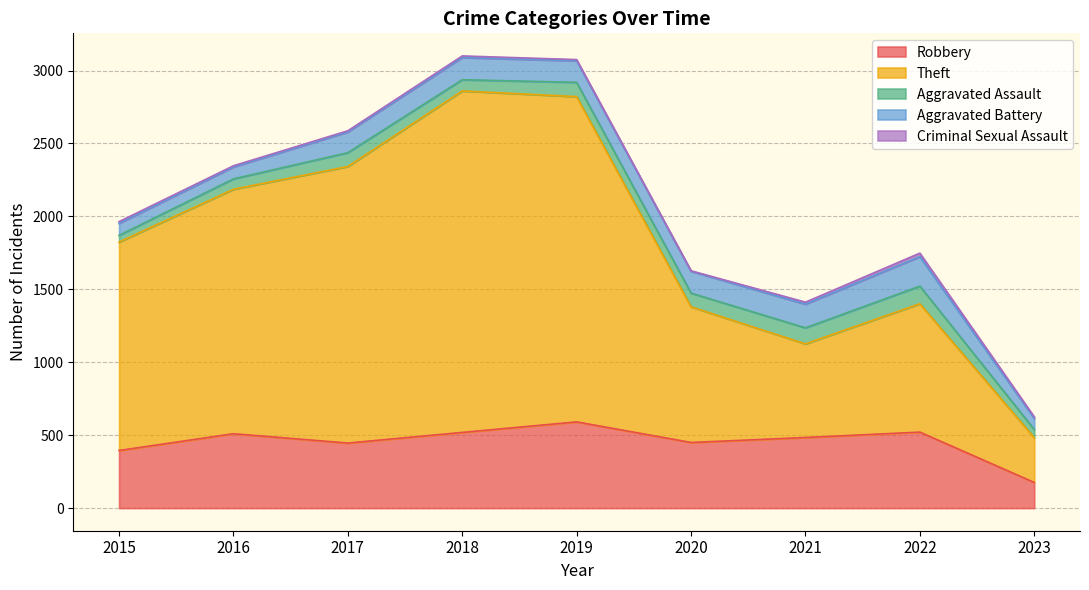

Is it true that Aggravated Assault equals 14 at 2015?

False